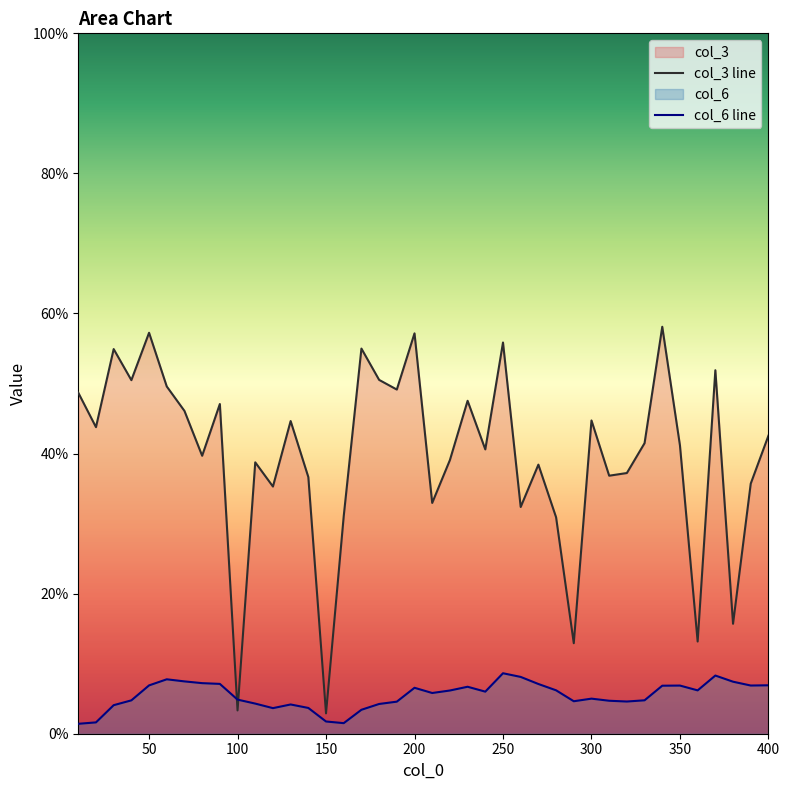

List the series in order of their overall mean, highest first.

col_3 line, col_6 line